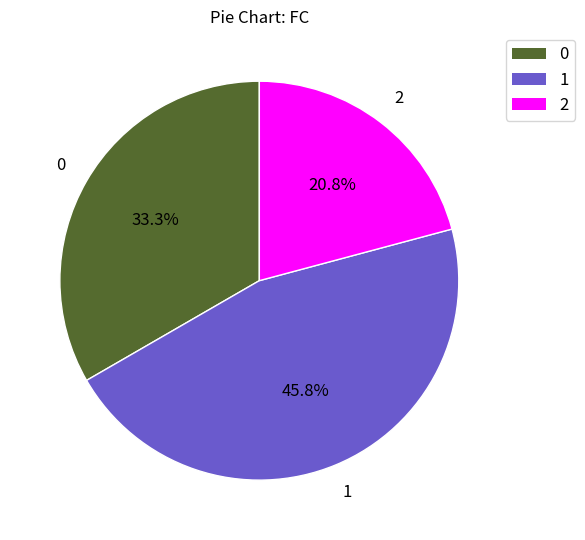

To the nearest percent, what portion does 0 represent?

33%